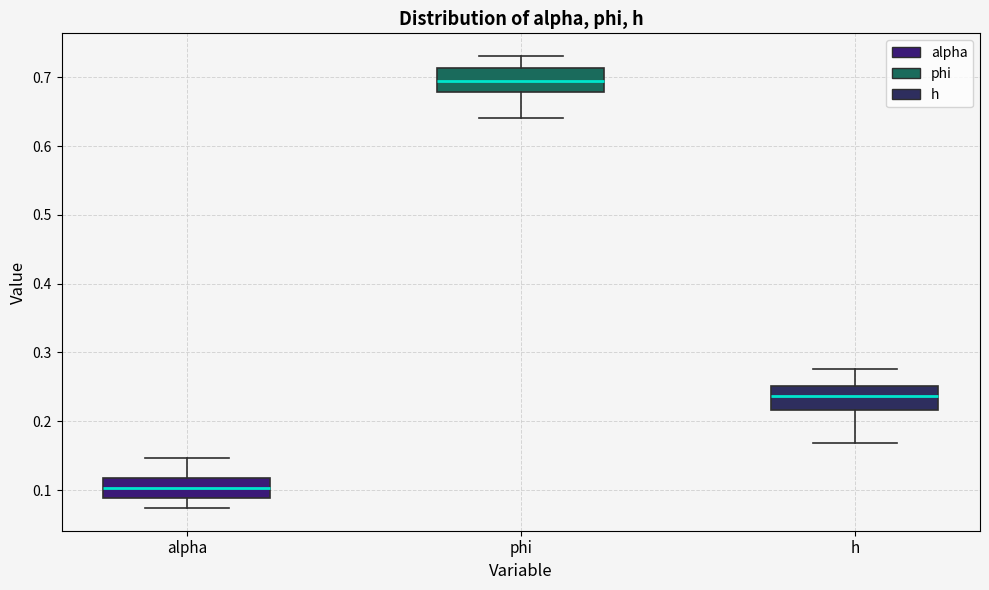

Where is the lower edge of the box for h on the y-axis? The values are not printed on the chart, so give them approximately, as read against the axis.

0.22